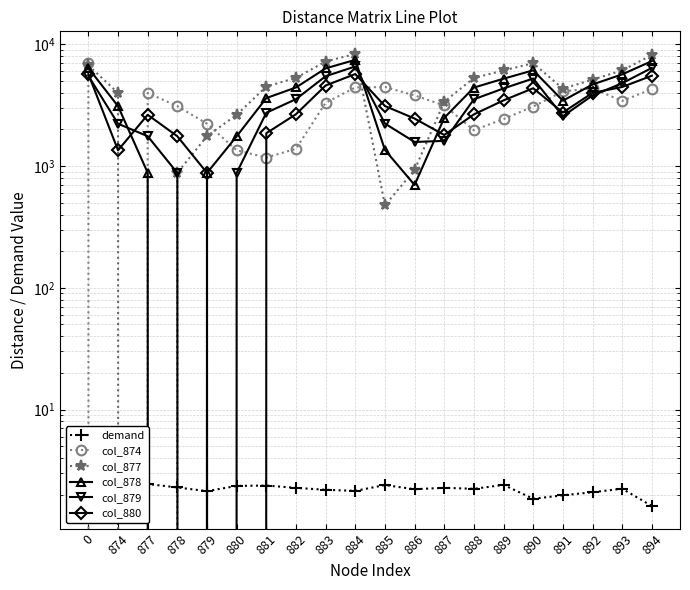

Which series has the largest range (max minus min)?

col_877